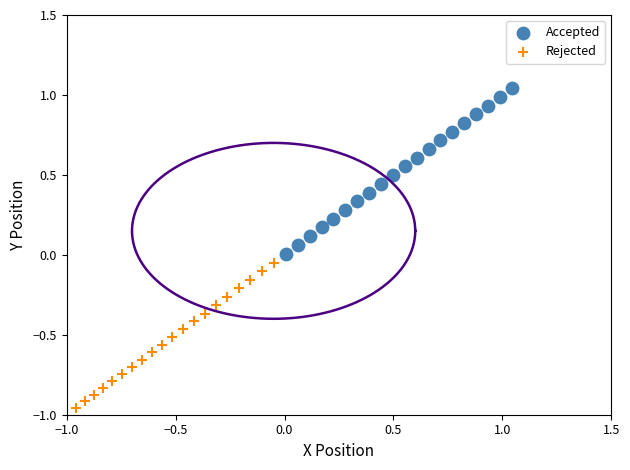

What are all the series names shown in the legend?

Accepted, Rejected